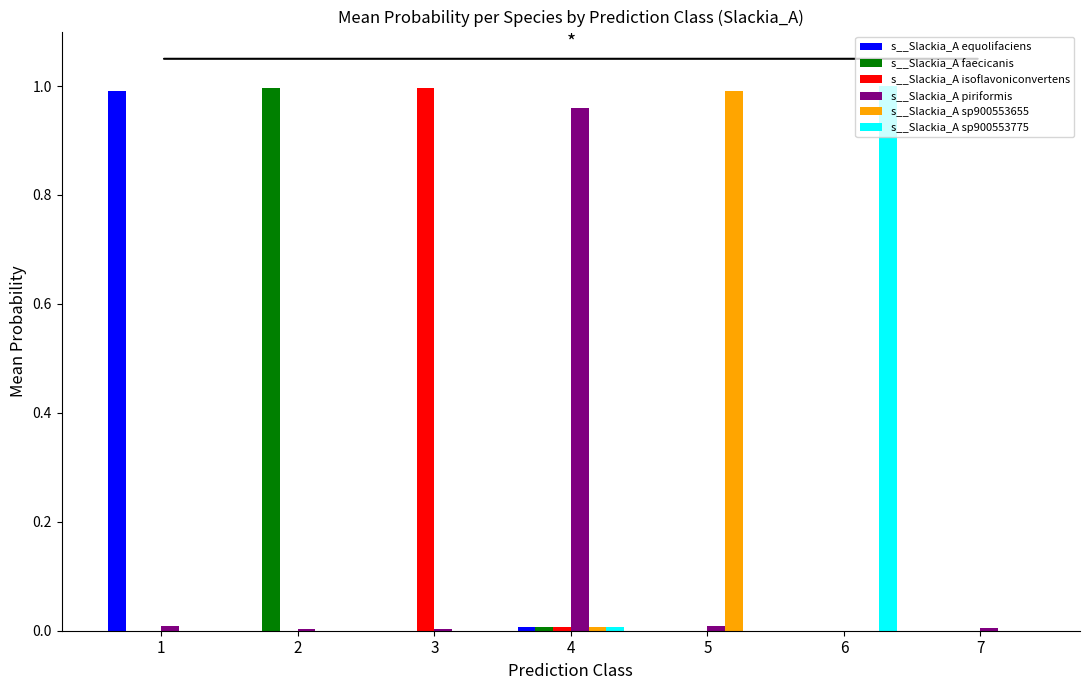

Are the bars grouped side by side (vs. stacked)?

Yes